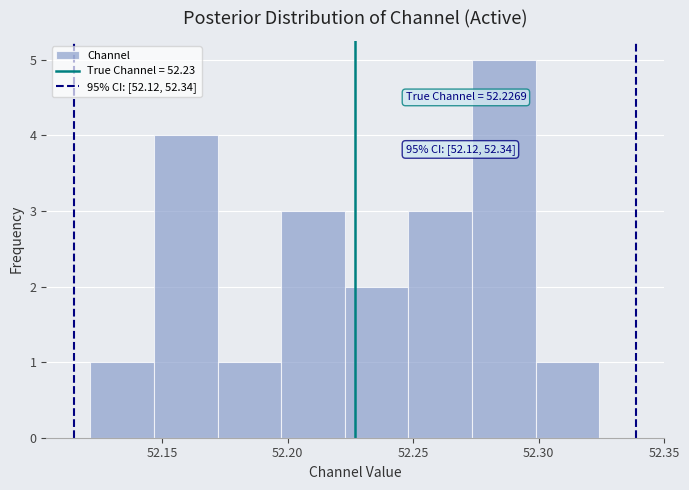

Over which range of the x-axis is the bar tallest?

52.275 to 52.300